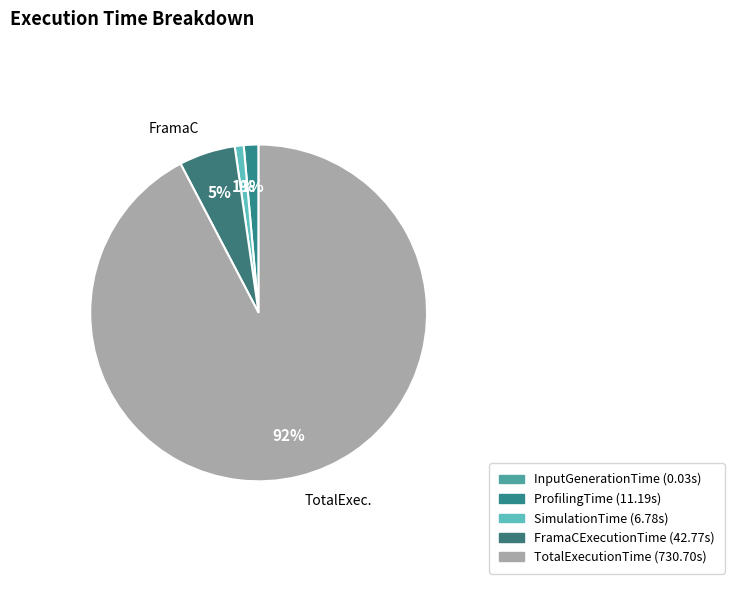

What is the change in value from ProfilingTime to SimulationTime?

-4.4